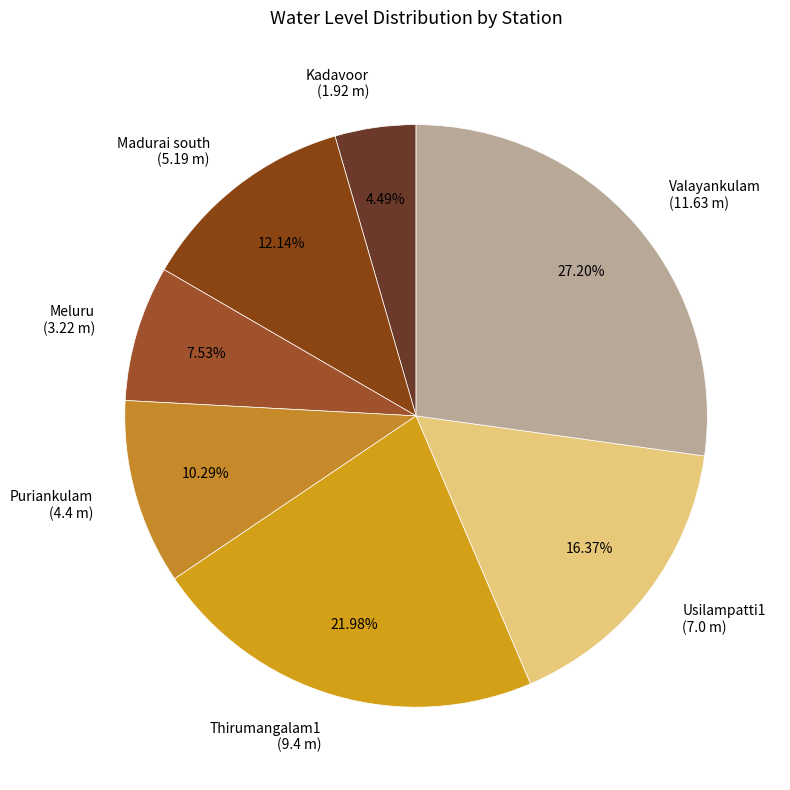

How much of the chart is everything except Meluru?

92.5%